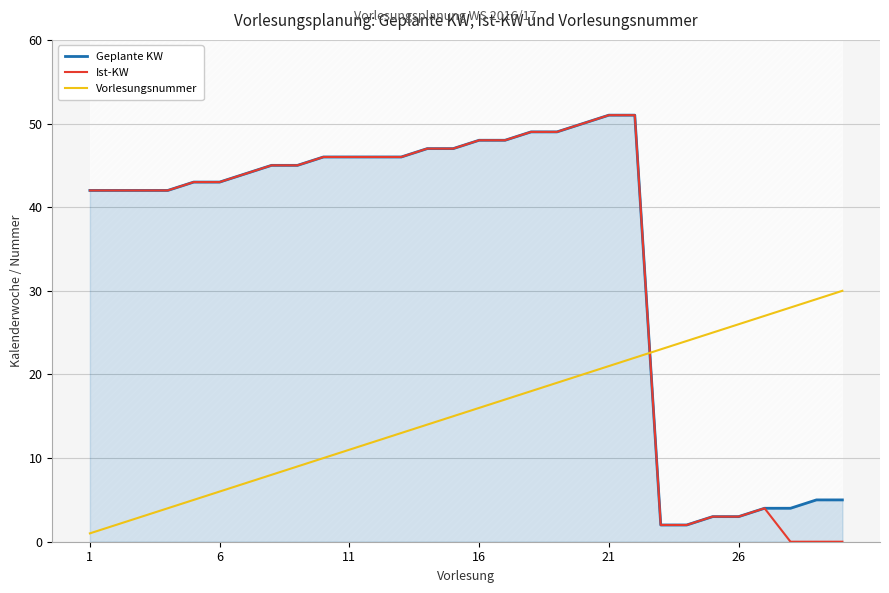

What is the maximum value for Vorlesungsnummer?

30